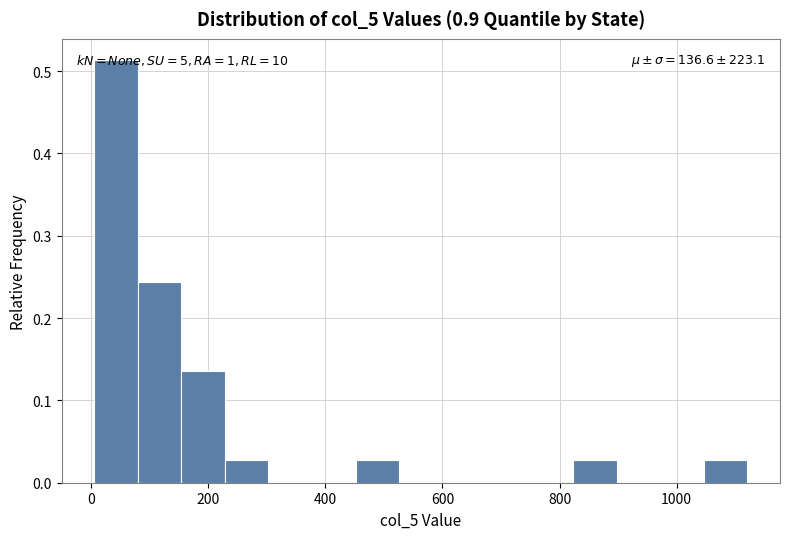

Around what value on the x-axis is the tallest bar? Give the approximate position of its centre, as read against the axis.

40